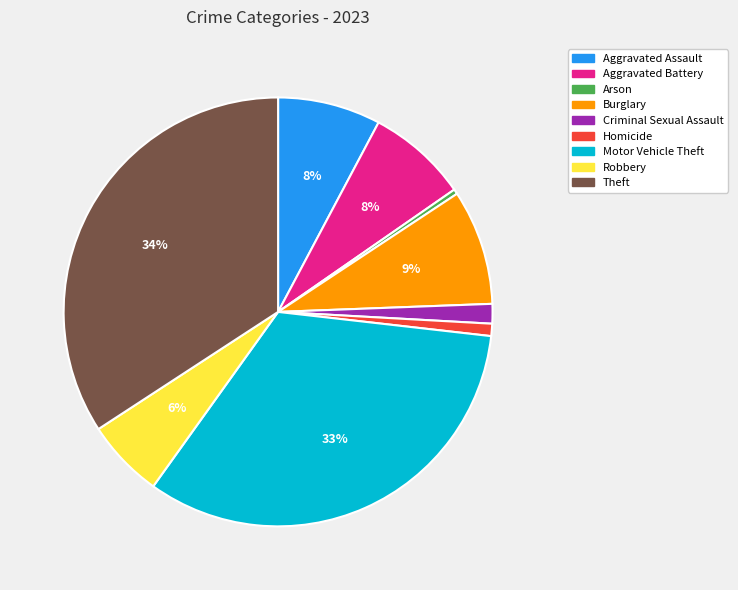

Between Aggravated Assault and Arson, which is larger?

Aggravated Assault